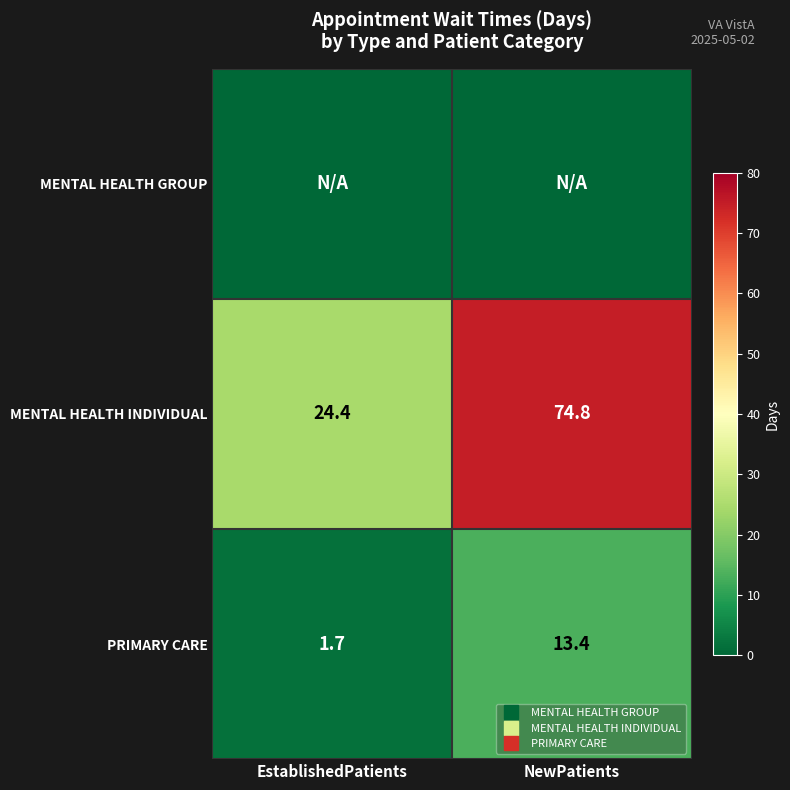

True or false: PRIMARY CARE has a value of 20.5 at NewPatients.

False